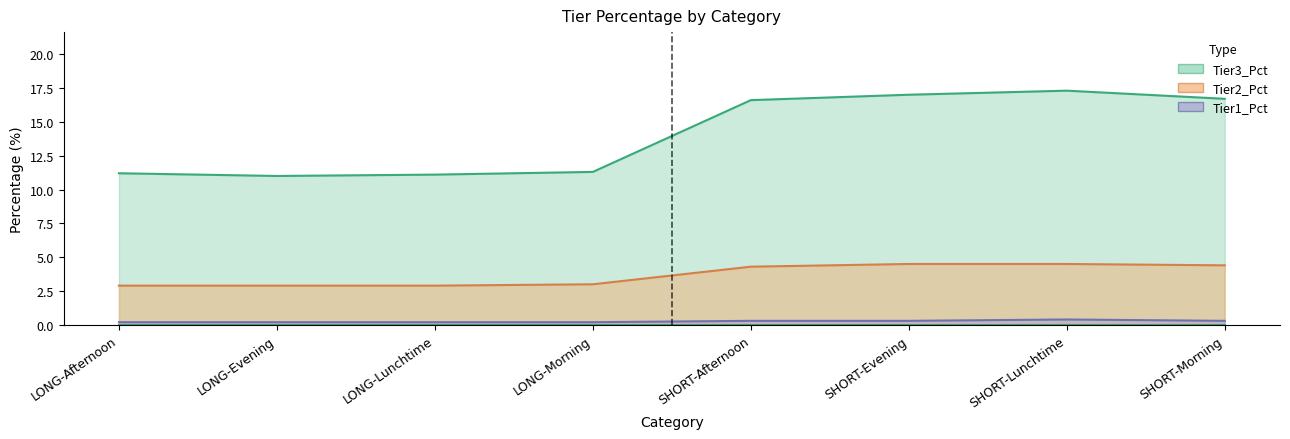

What is the label of the 3rd point from the right?

SHORT-Evening